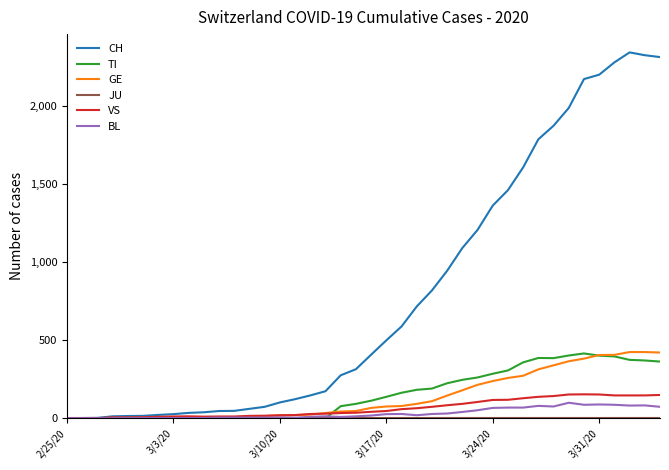

Which series has the widest spread of values?

CH